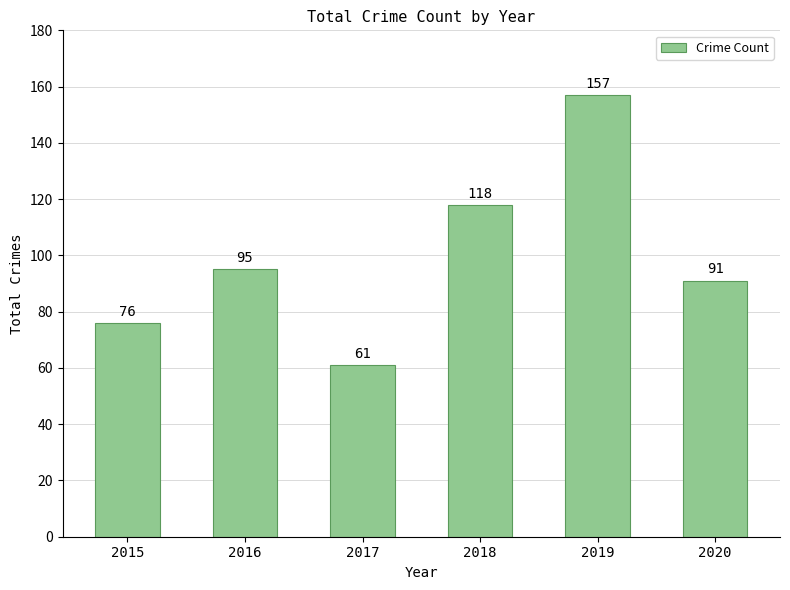

How many values are between 76 and 118?

4